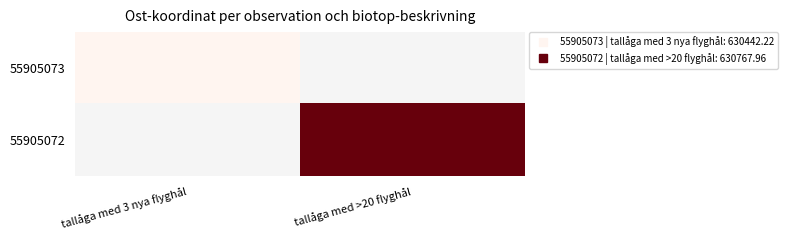

Rank the categories by 55905072 value from lowest to highest.

tallåga med 3 nya flyghål, tallåga med >20 flyghål